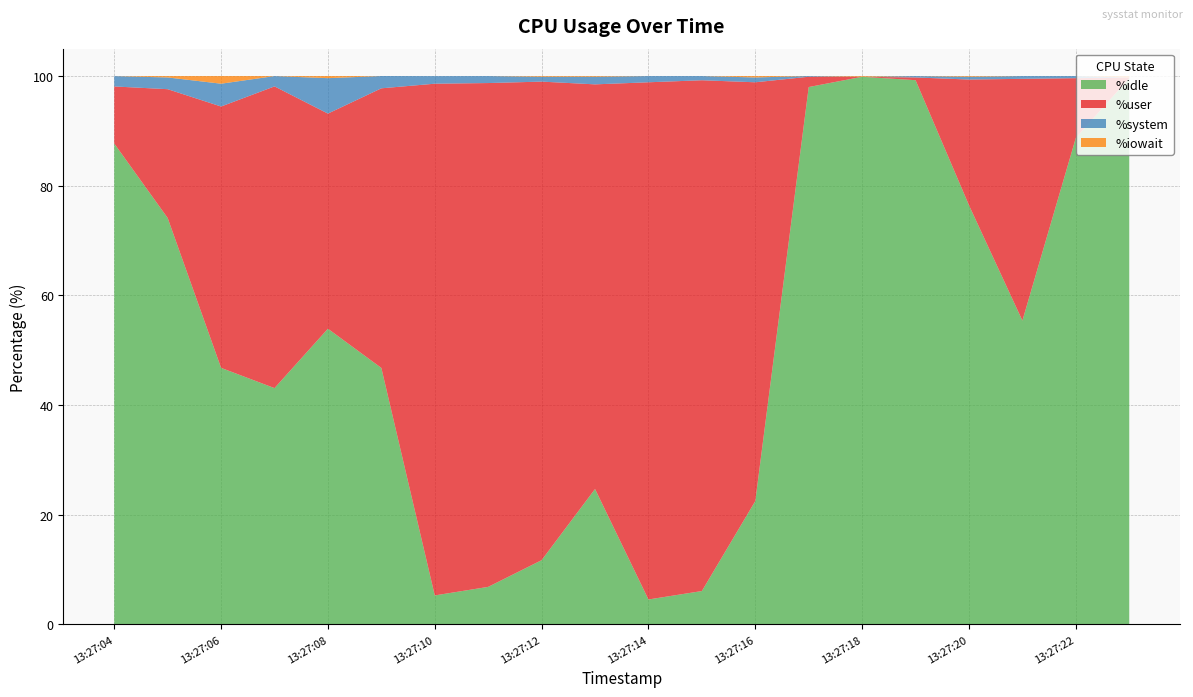

Reading left to right, what are all the values shown in this chart?

%idle: 13:27:04=87.7	13:27:05=74.1	13:27:06=46.8	13:27:07=43.1	13:27:08=53.9	13:27:09=46.8	13:27:10=5.3	13:27:11=6.8	13:27:12=11.7	13:27:13=24.7	13:27:14=4.5	13:27:15=6.1	13:27:16=22.5	13:27:17=98.0	13:27:18=99.9	13:27:19=99.2	13:27:20=76.4	13:27:21=55.4	13:27:22=88.7	13:27:23=99.6
%user: 13:27:04=10.4	13:27:05=23.5	13:27:06=47.7	13:27:07=55.0	13:27:08=39.2	13:27:09=51.0	13:27:10=93.3	13:27:11=91.9	13:27:12=87.3	13:27:13=73.8	13:27:14=94.3	13:27:15=93.2	13:27:16=76.4	13:27:17=1.9	13:27:18=0.0	13:27:19=0.5	13:27:20=22.9	13:27:21=44.1	13:27:22=10.9	13:27:23=0.1
%system: 13:27:04=1.9	13:27:05=2.1	13:27:06=4.2	13:27:07=1.9	13:27:08=6.5	13:27:09=2.2	13:27:10=1.4	13:27:11=1.3	13:27:12=0.9	13:27:13=1.4	13:27:14=1.1	13:27:15=0.8	13:27:16=0.9	13:27:17=0.1	13:27:18=0.0	13:27:19=0.2	13:27:20=0.5	13:27:21=0.5	13:27:22=0.4	13:27:23=0.0
%iowait: 13:27:04=0.0	13:27:05=0.2	13:27:06=1.4	13:27:07=0.0	13:27:08=0.4	13:27:09=0.0	13:27:10=0.0	13:27:11=0.0	13:27:12=0.1	13:27:13=0.1	13:27:14=0.0	13:27:15=0.0	13:27:16=0.2	13:27:17=0.0	13:27:18=0.1	13:27:19=0.0	13:27:20=0.1	13:27:21=0.0	13:27:22=0.0	13:27:23=0.2